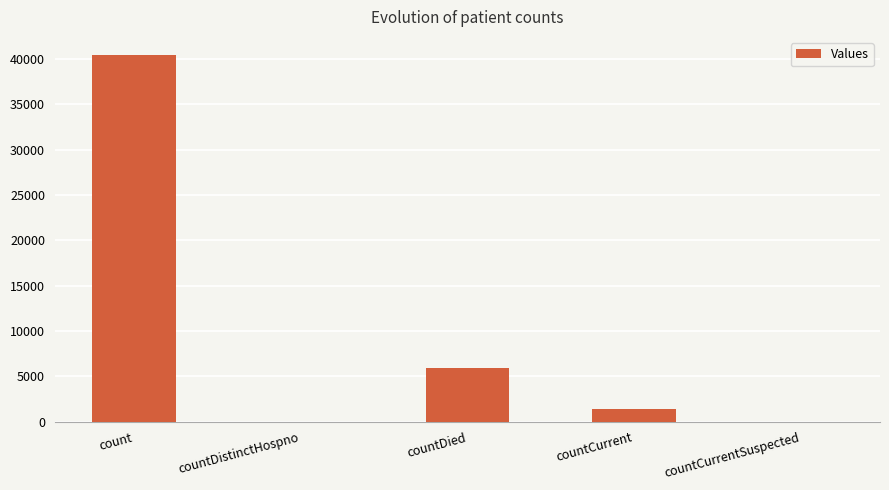

What is the approximate value at count?

40429